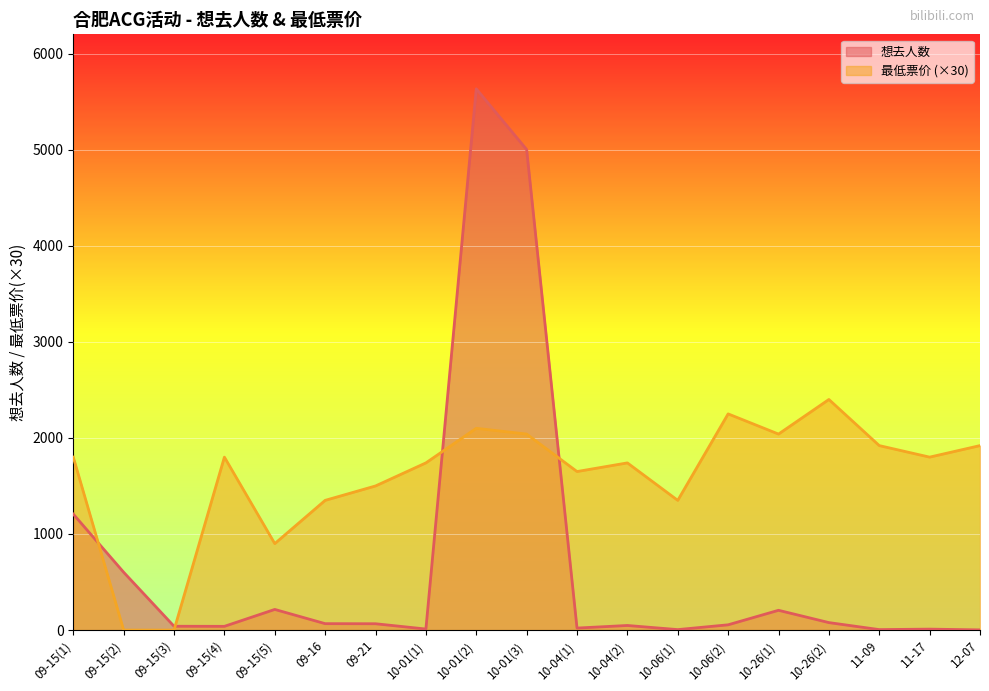

Is it true that 想去人数 equals 715 at 09-15(1)?

False